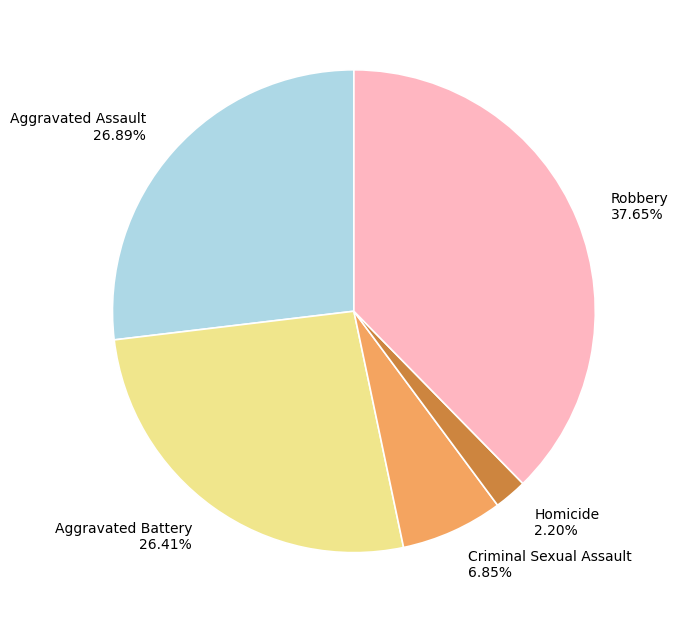

True or false: Criminal Sexual Assault accounts for 7% of the total.

True